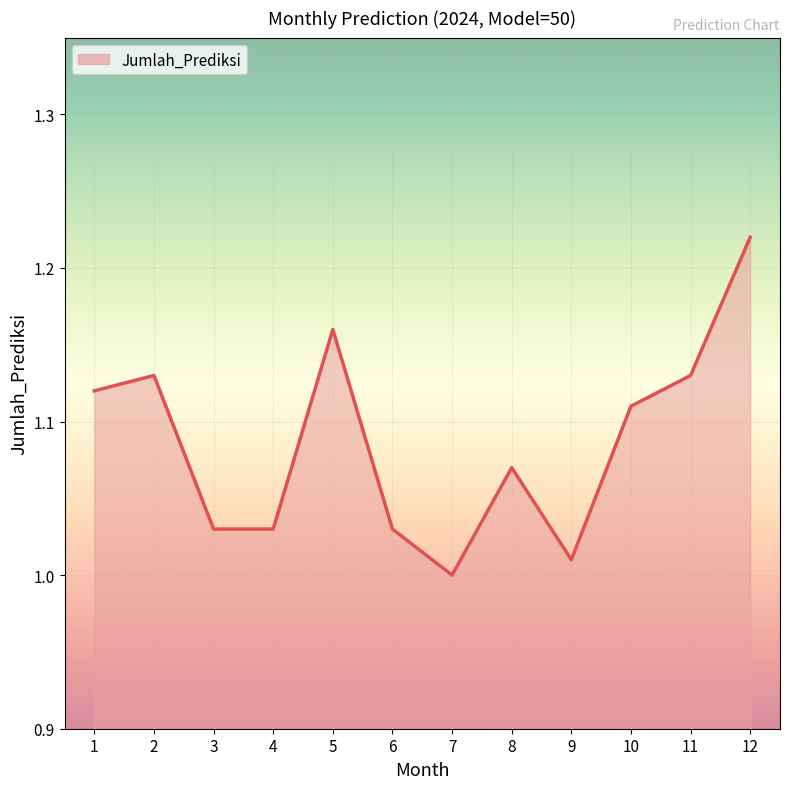

The chart shows a value of 0.2 at 2. True or false?

False